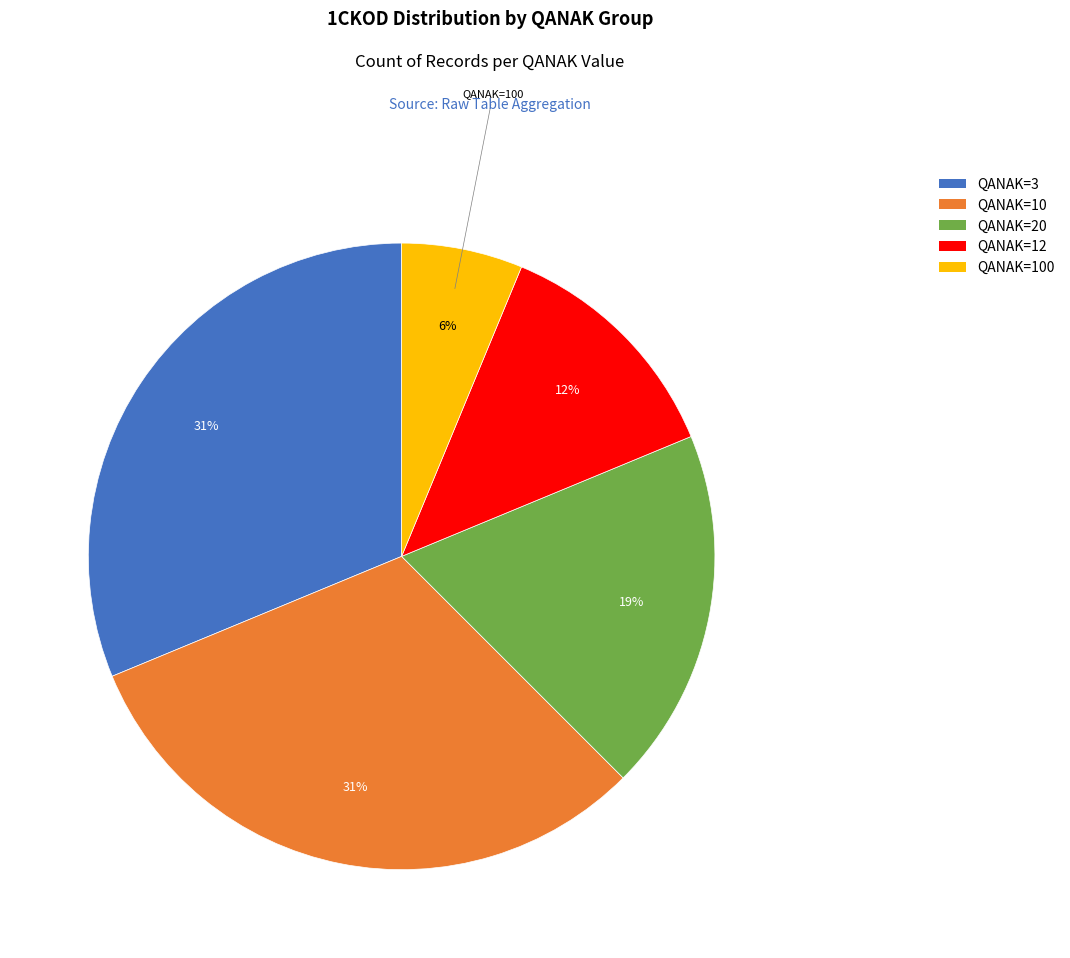

To the nearest percent, what is the difference between the largest and smallest slice percentages?

25%